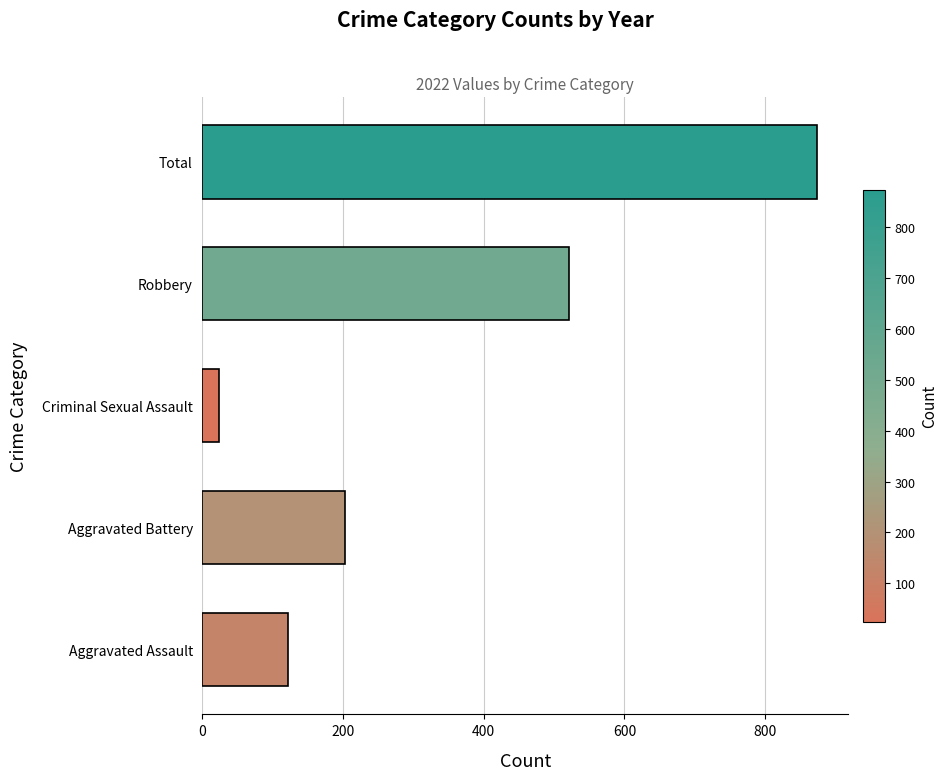

Reading bottom to top, list all the values displayed in this chart.

121	202	24	521	874